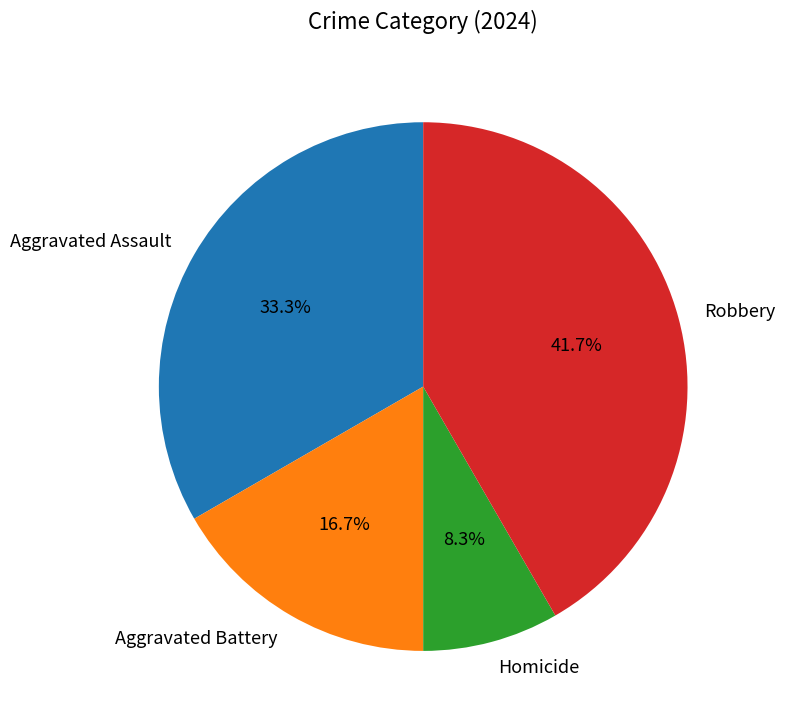

The Aggravated Battery slice represents 11% of the pie. True or false?

False